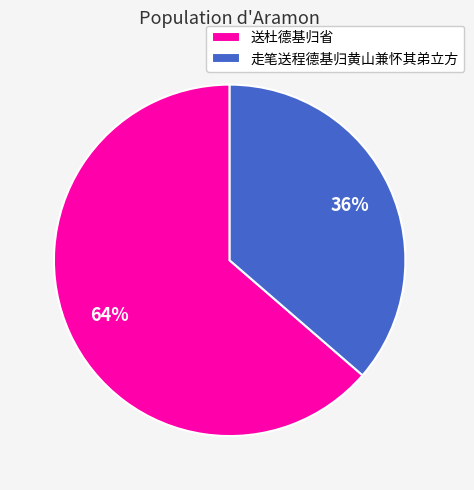

Which category has the smallest portion of the pie?

走笔送程德基归黄山兼怀其弟立方